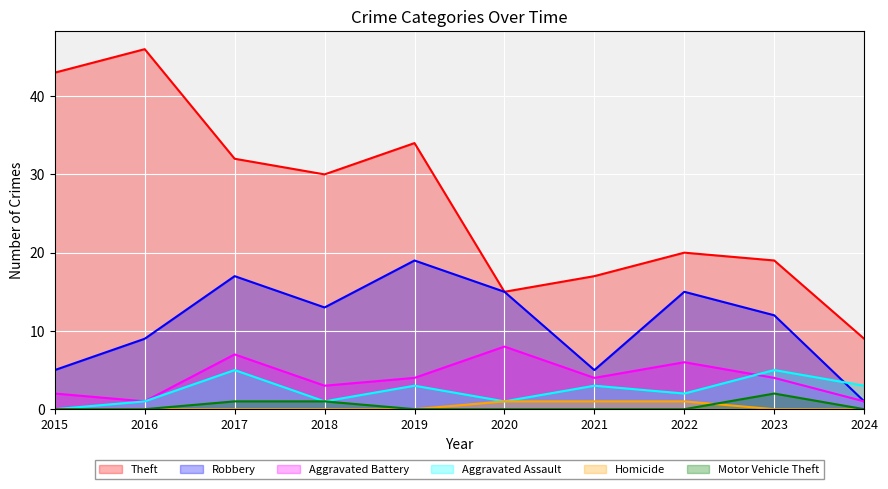

How many lines are shown in the chart?

6